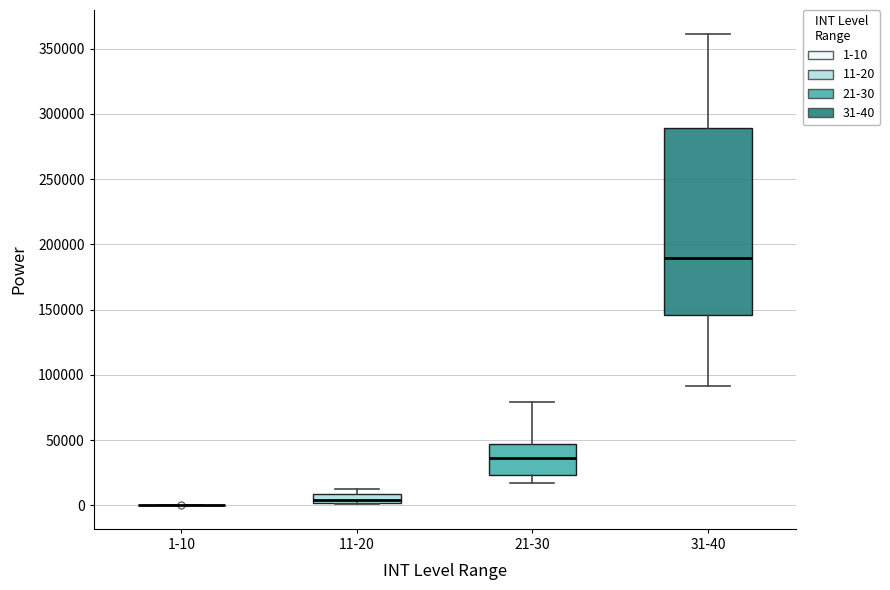

Which box is the tallest, from its lower edge to its upper edge?

31-40